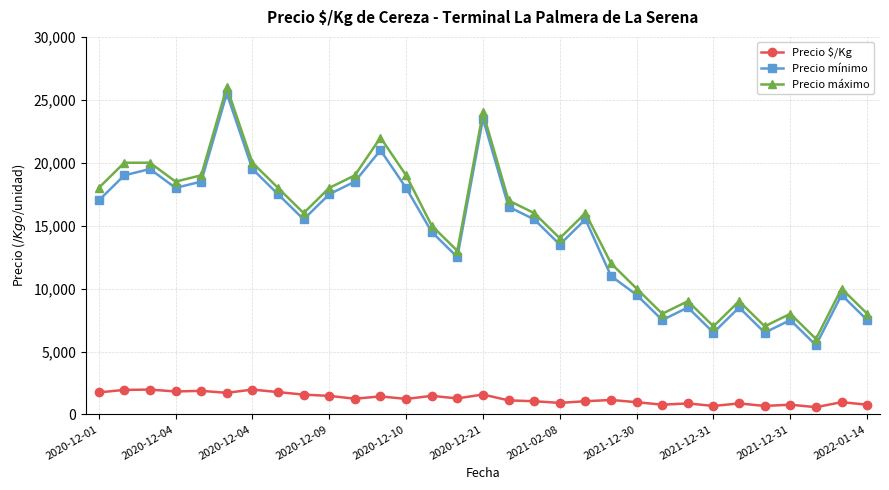

What is the value of the Precio $/Kg point at the 11th from the left?

1250